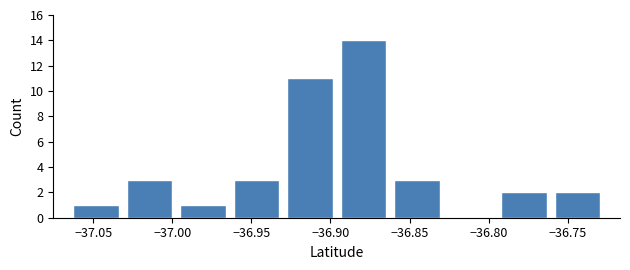

How tall is the bar that spans -36.965 to -36.930 on the x-axis? Neither the bar edges nor the heights are printed on the chart, so give them approximately, as read against the axes.

3